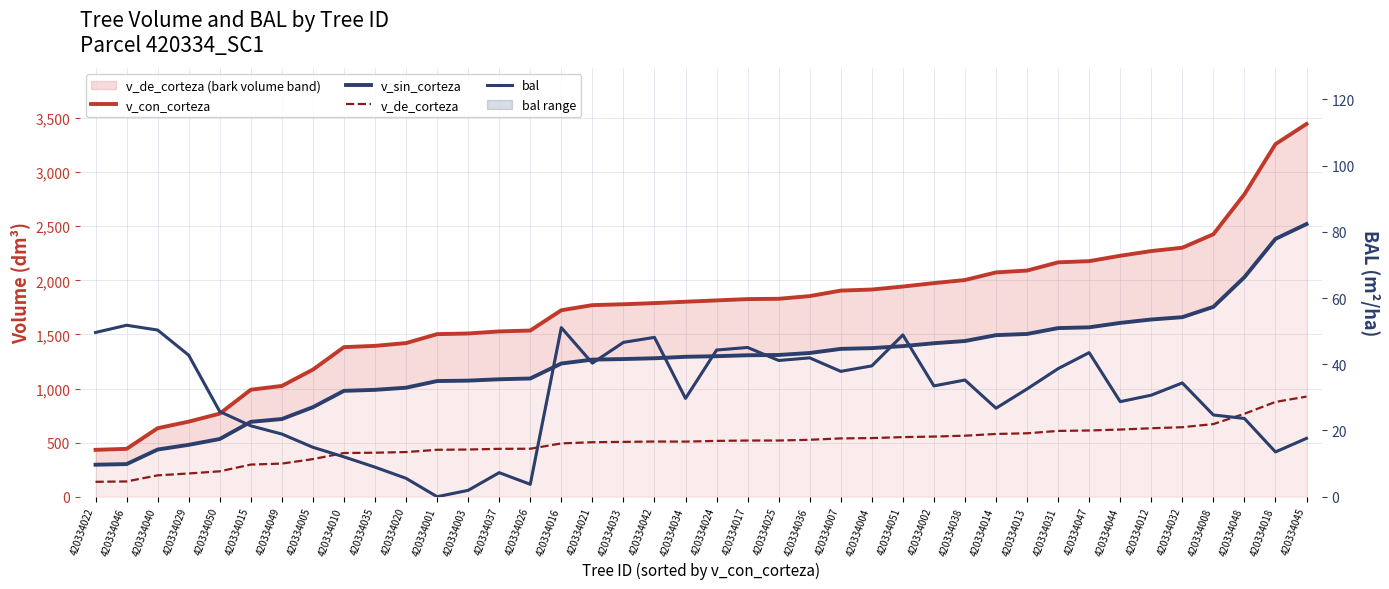

At which category is the sum across all series the highest?

420334045